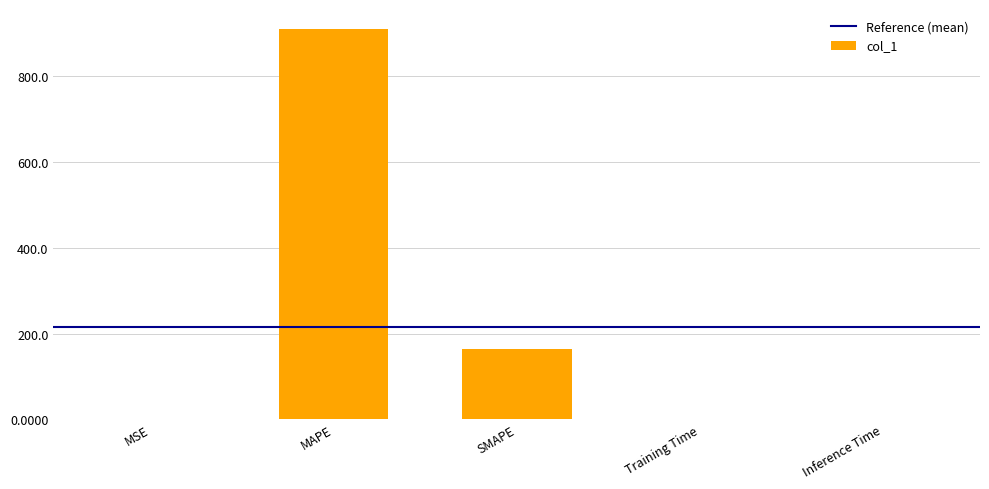

What is the sum of the values at SMAPE and MAPE?

1074.6